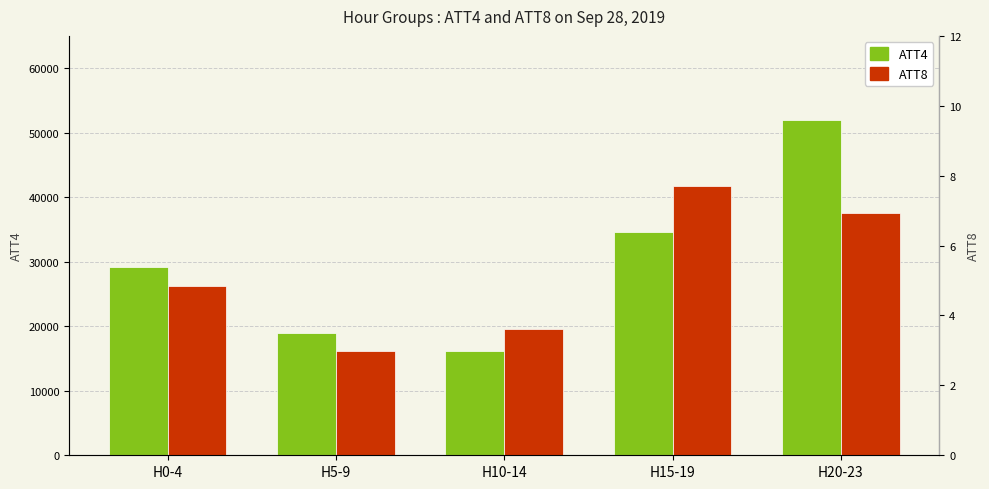

Reading left to right, list all the values displayed in this chart.

ATT4: 29220.0	19020.0	16160.0	34660.0	52025.0
ATT8: 4.8	3.0	3.6	7.7	6.9